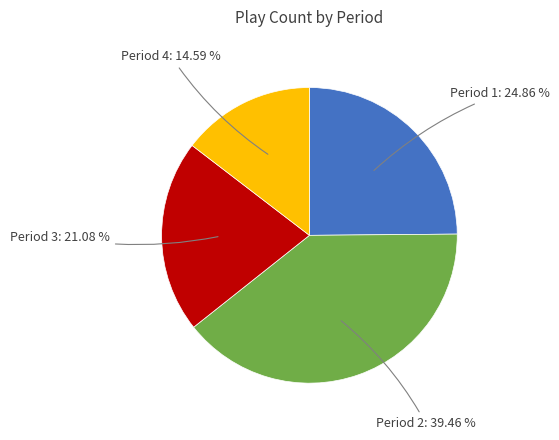

Does any single category account for the majority?

No